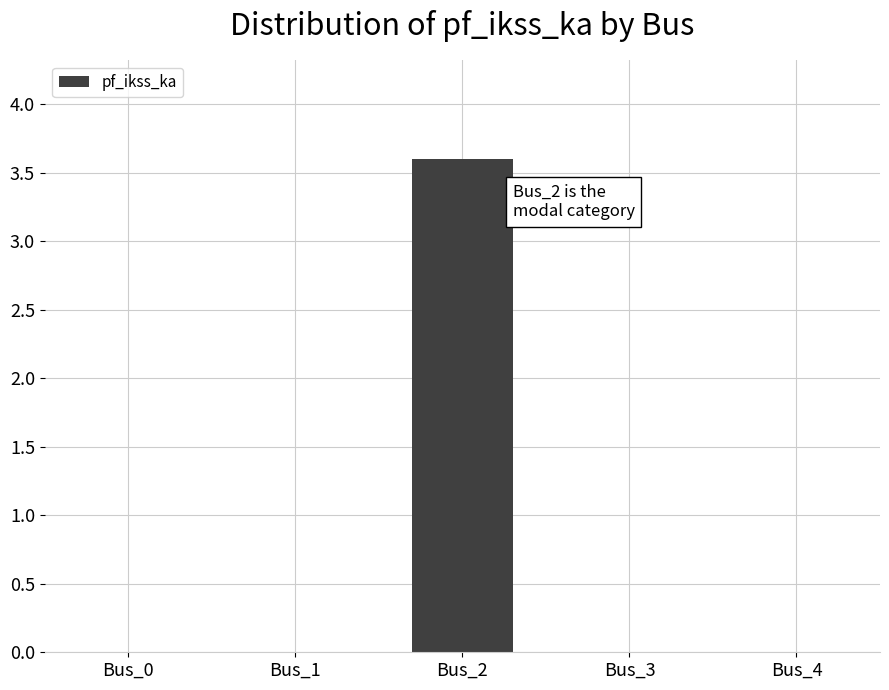

Which has a higher value, Bus_2 or Bus_3?

Bus_2